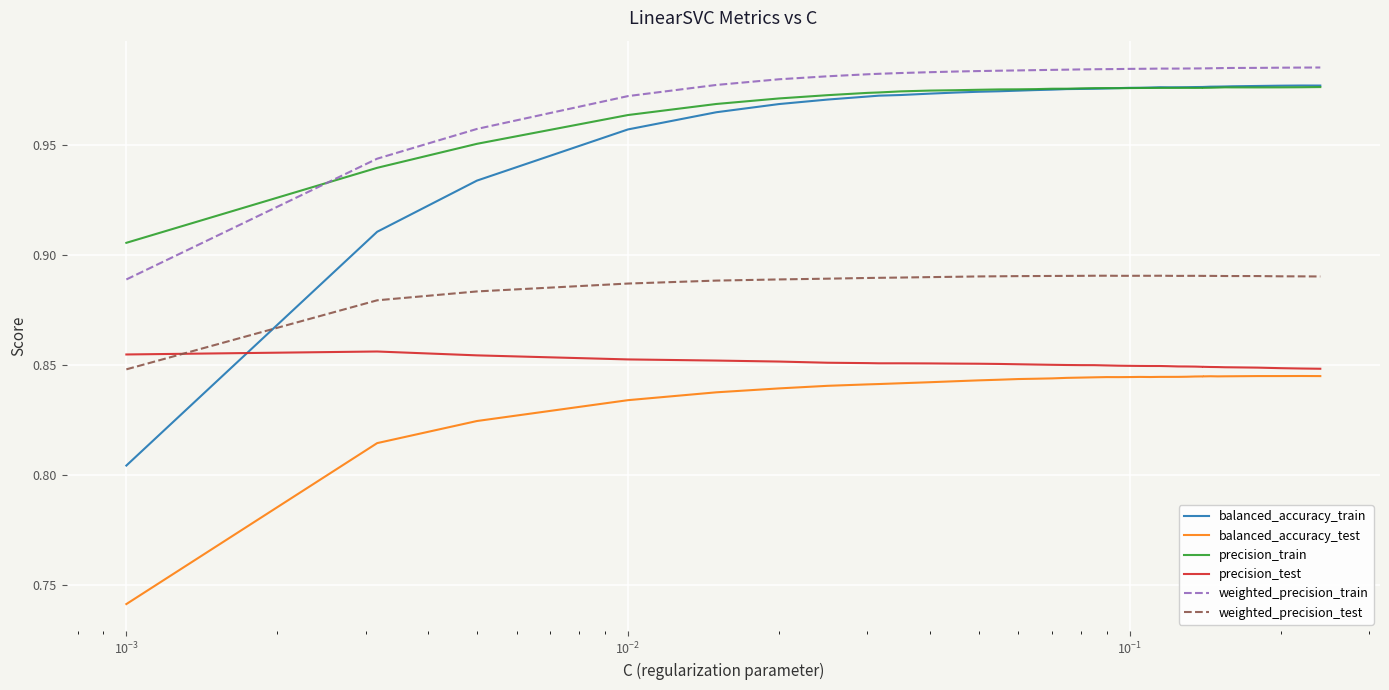

Is this an area chart (filled region under the line)?

No